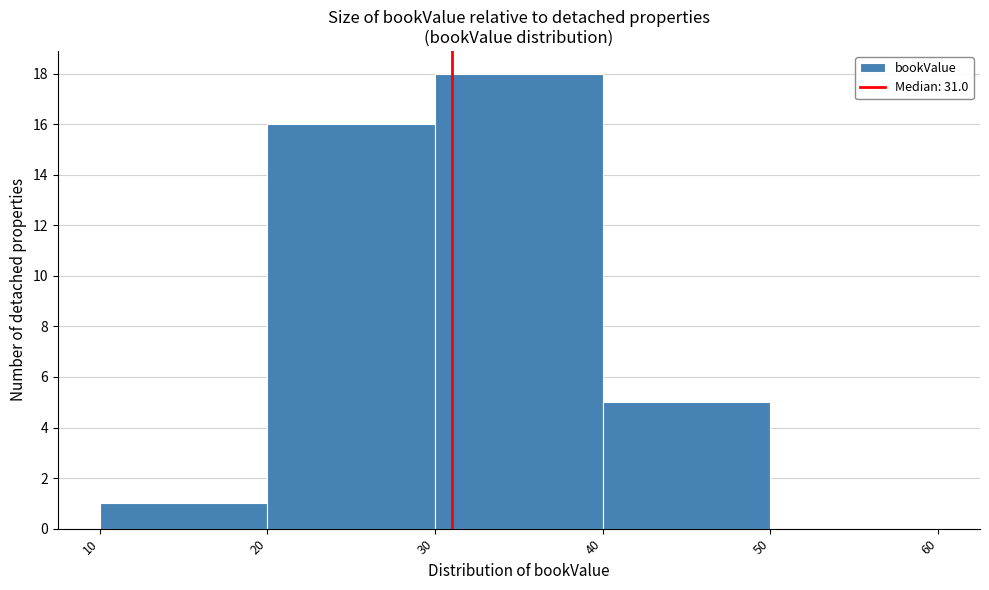

Reading left to right, list every bar in this chart as the range it spans on the x-axis followed by its height. The values are not printed on the chart, so give them approximately, as read against the axis.

10 to 20: 1
20 to 30: 16
30 to 40: 18
40 to 50: 5
50 to 60: 0